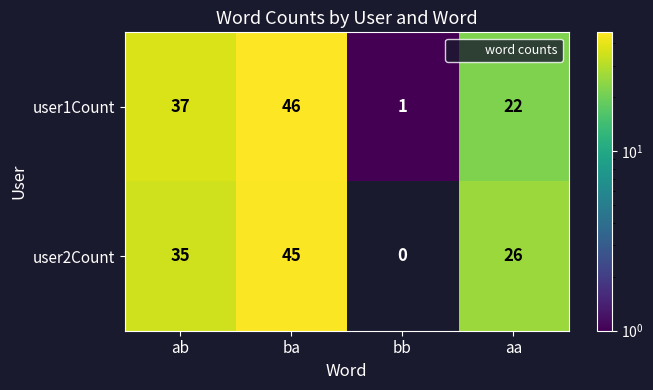

What is the total value across all series at aa?

48